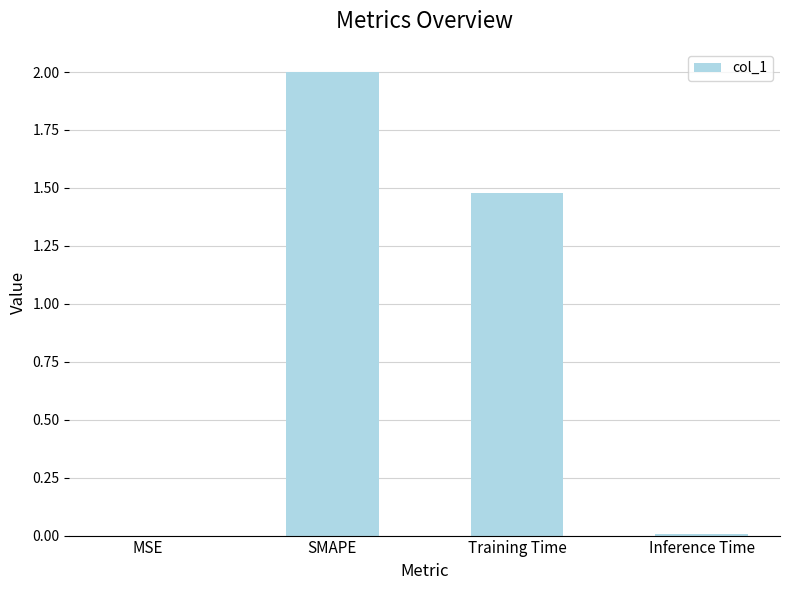

What is the sum of all values?

3.5